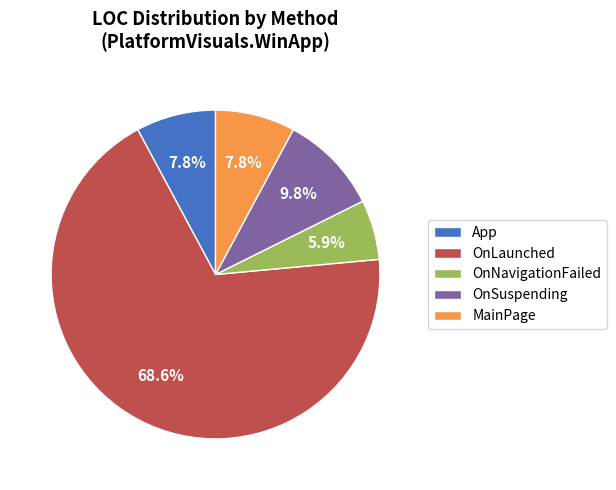

What percentage is the OnSuspending slice, to the nearest percent?

10%